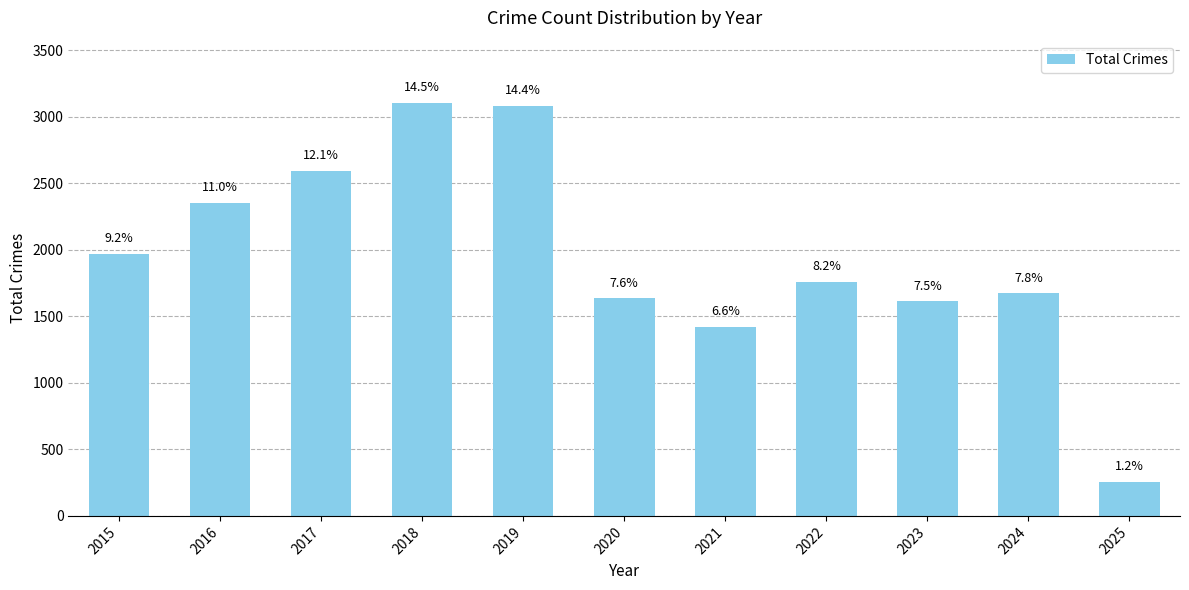

At which label is the value closest to 1680?

2024